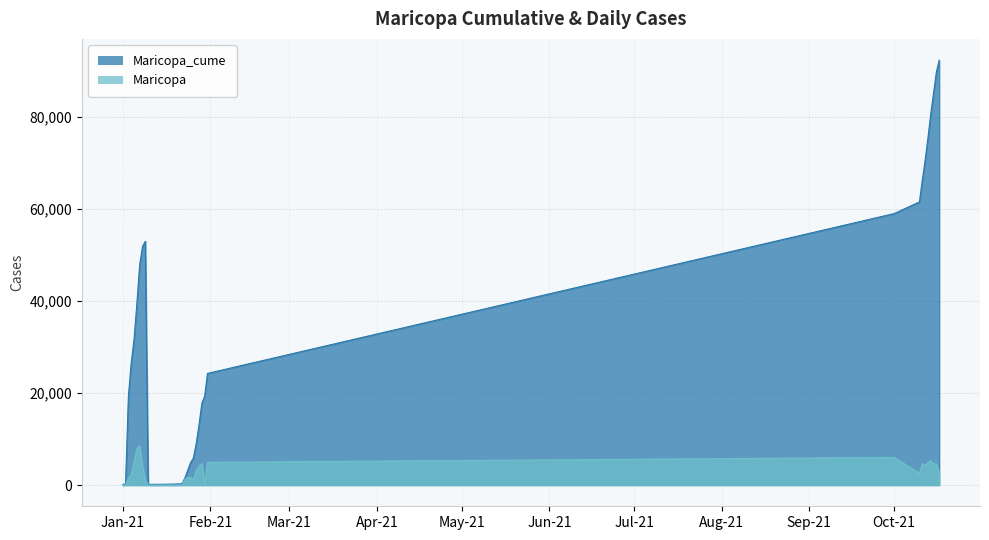

Count the number of data series in this chart.

2